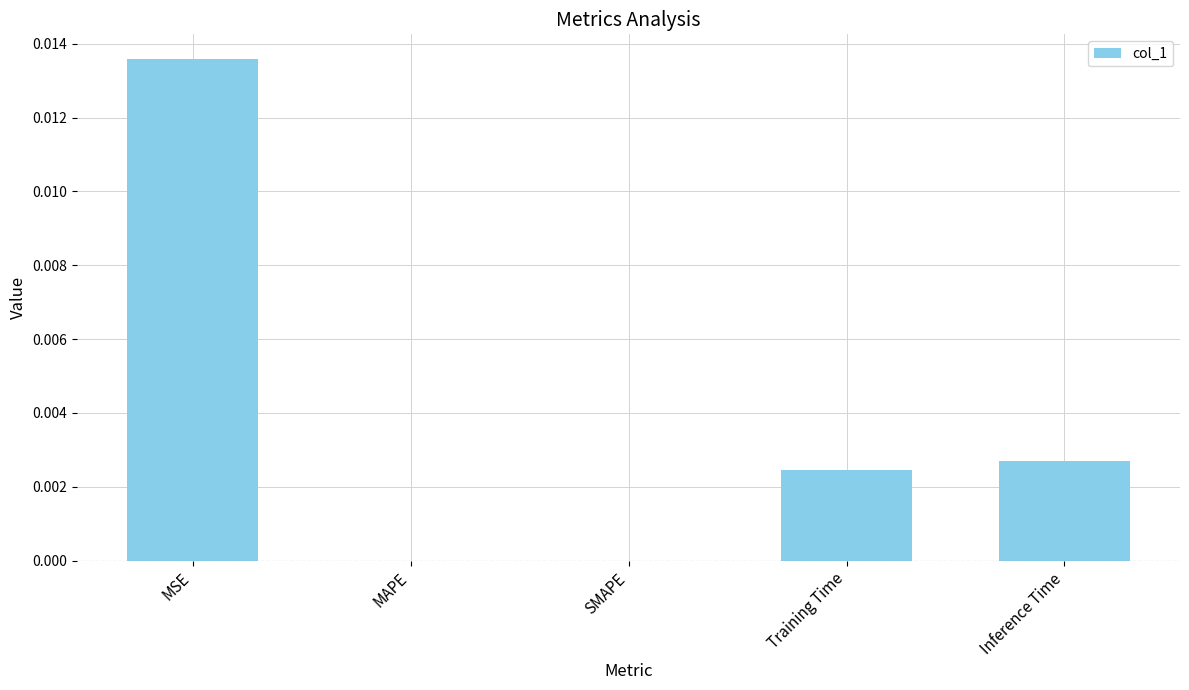

The chart shows a value of 0.0 at SMAPE. True or false?

True